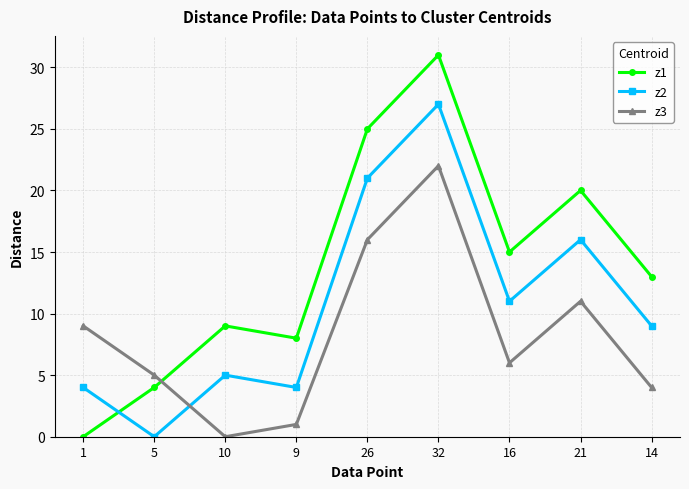

What is the difference between the second highest and second lowest values in the z2 series?

17